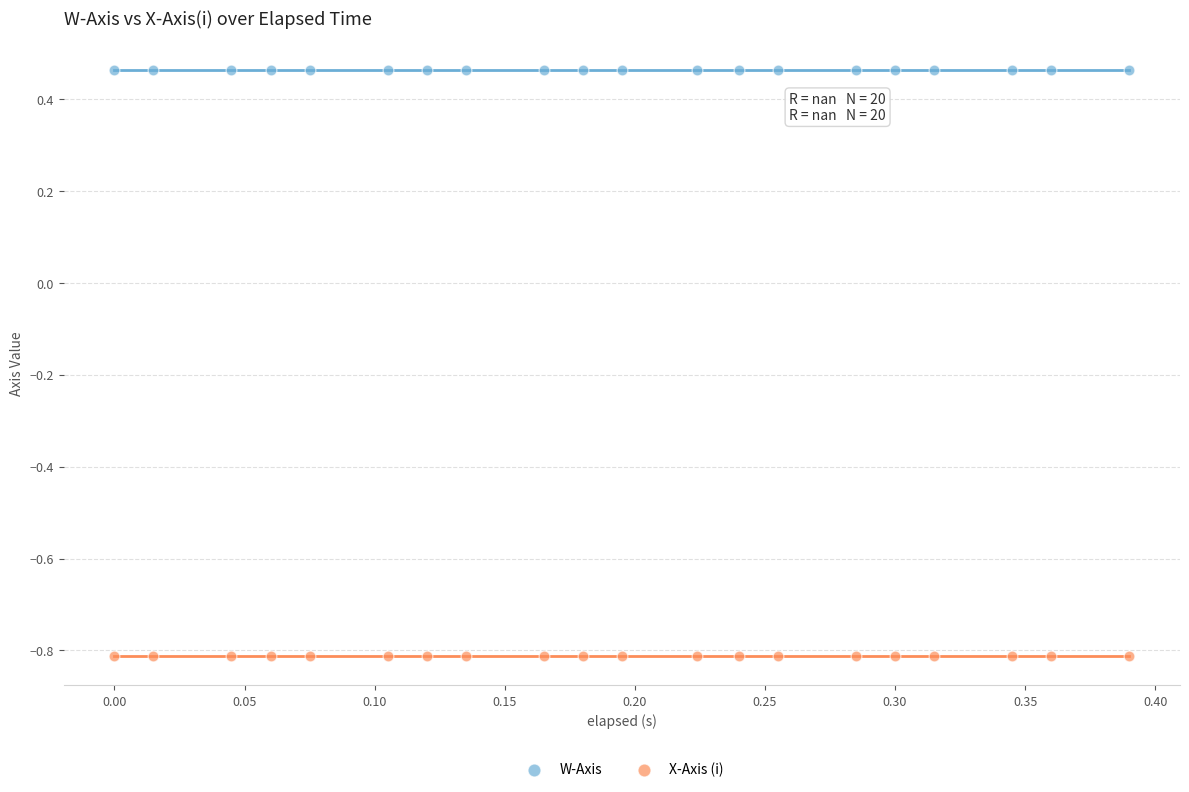

Which series contains the lowest Y value?

X-Axis (i)